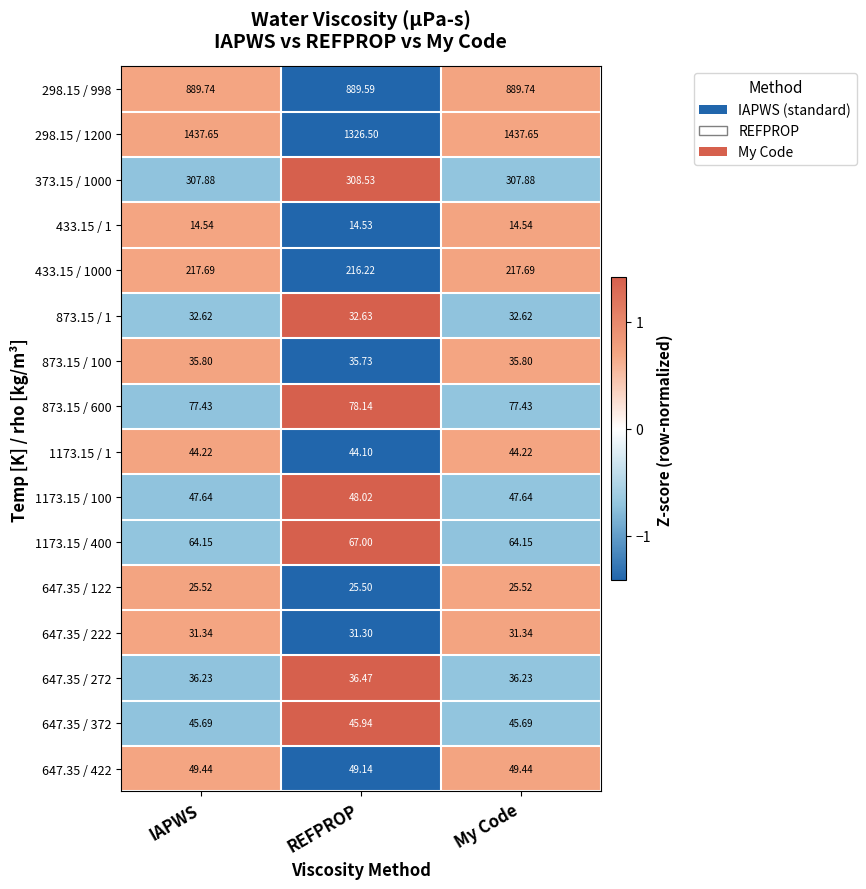

How many categories are shown in the chart?

3